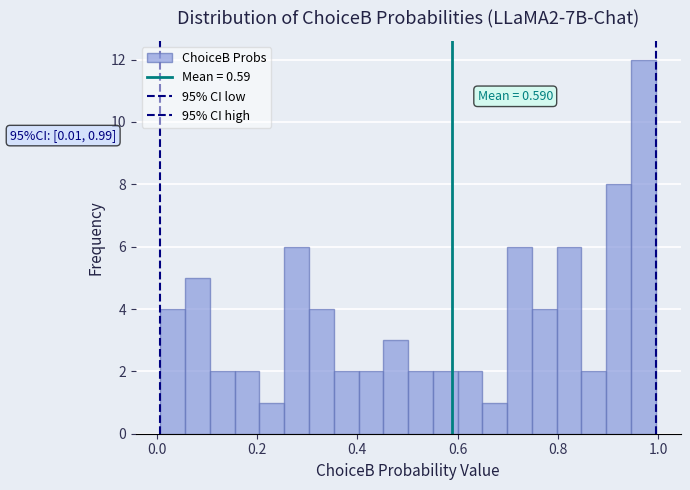

Around what value on the x-axis is the tallest bar? Give the approximate position of its centre, as read against the axis.

0.98